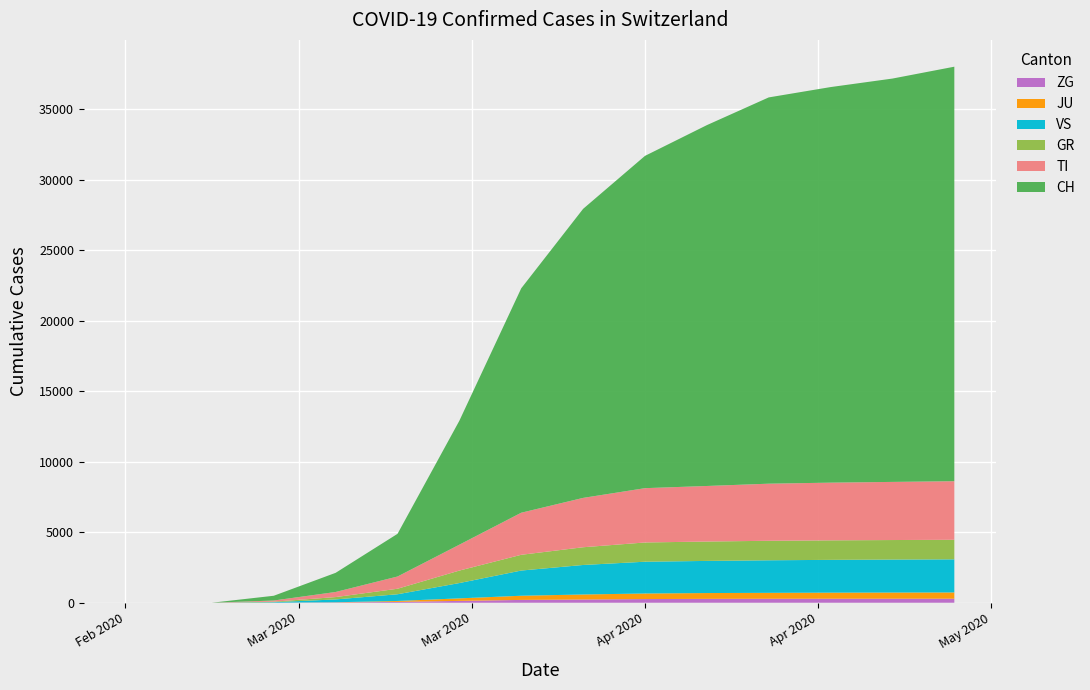

Reading left to right, transcribe all the data shown in this chart.

CH: 2020-02-25=0	2020-02-26=0	2020-02-27=0	2020-02-28=0	2020-02-29=0	2020-03-01=0	2020-03-02=0	2020-03-03=0	2020-03-08=337	2020-03-13=1359	2020-03-18=3028	2020-03-23=8795	2020-03-28=15922	2020-04-02=20505	2020-04-07=23574	2020-04-12=25600	2020-04-17=27404	2020-04-22=28063	2020-04-27=28615	2020-05-02=29407
TI: 2020-02-25=0	2020-02-26=0	2020-02-27=0	2020-02-28=0	2020-02-29=0	2020-03-01=0	2020-03-02=0	2020-03-03=0	2020-03-08=82	2020-03-13=361	2020-03-18=868	2020-03-23=1837	2020-03-28=2985	2020-04-02=3502	2020-04-07=3853	2020-04-12=3941	2020-04-17=4051	2020-04-22=4094	2020-04-27=4124	2020-05-02=4157
GR: 2020-02-25=0	2020-02-26=0	2020-02-27=0	2020-02-28=0	2020-02-29=0	2020-03-01=0	2020-03-02=0	2020-03-03=0	2020-03-08=37	2020-03-13=167	2020-03-18=391	2020-03-23=885	2020-03-28=1117	2020-04-02=1257	2020-04-07=1365	2020-04-12=1375	2020-04-17=1383	2020-04-22=1384	2020-04-27=1385	2020-05-02=1386
VS: 2020-02-25=0	2020-02-26=0	2020-02-27=0	2020-02-28=0	2020-02-29=0	2020-03-01=0	2020-03-02=0	2020-03-03=0	2020-03-08=34	2020-03-13=202	2020-03-18=475	2020-03-23=1087	2020-03-28=1788	2020-04-02=2094	2020-04-07=2254	2020-04-12=2280	2020-04-17=2310	2020-04-22=2327	2020-04-27=2340	2020-05-02=2349
JU: 2020-02-25=0	2020-02-26=0	2020-02-27=0	2020-02-28=0	2020-02-29=0	2020-03-01=0	2020-03-02=0	2020-03-03=0	2020-03-08=0	2020-03-13=11	2020-03-18=65	2020-03-23=179	2020-03-28=296	2020-04-02=356	2020-04-07=396	2020-04-12=412	2020-04-17=420	2020-04-22=430	2020-04-27=437	2020-05-02=443
ZG: 2020-02-25=0	2020-02-26=0	2020-02-27=0	2020-02-28=0	2020-02-29=0	2020-03-01=0	2020-03-02=0	2020-03-03=0	2020-03-08=4	2020-03-13=21	2020-03-18=60	2020-03-23=130	2020-03-28=199	2020-04-02=228	2020-04-07=259	2020-04-12=274	2020-04-17=281	2020-04-22=284	2020-04-27=285	2020-05-02=286